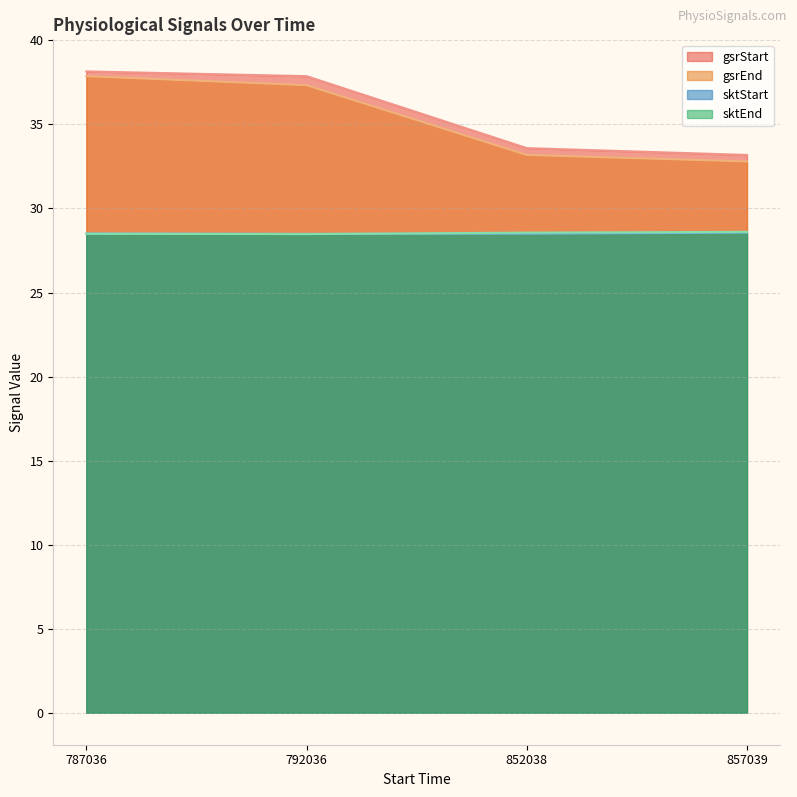

Count the number of categories in the chart.

4